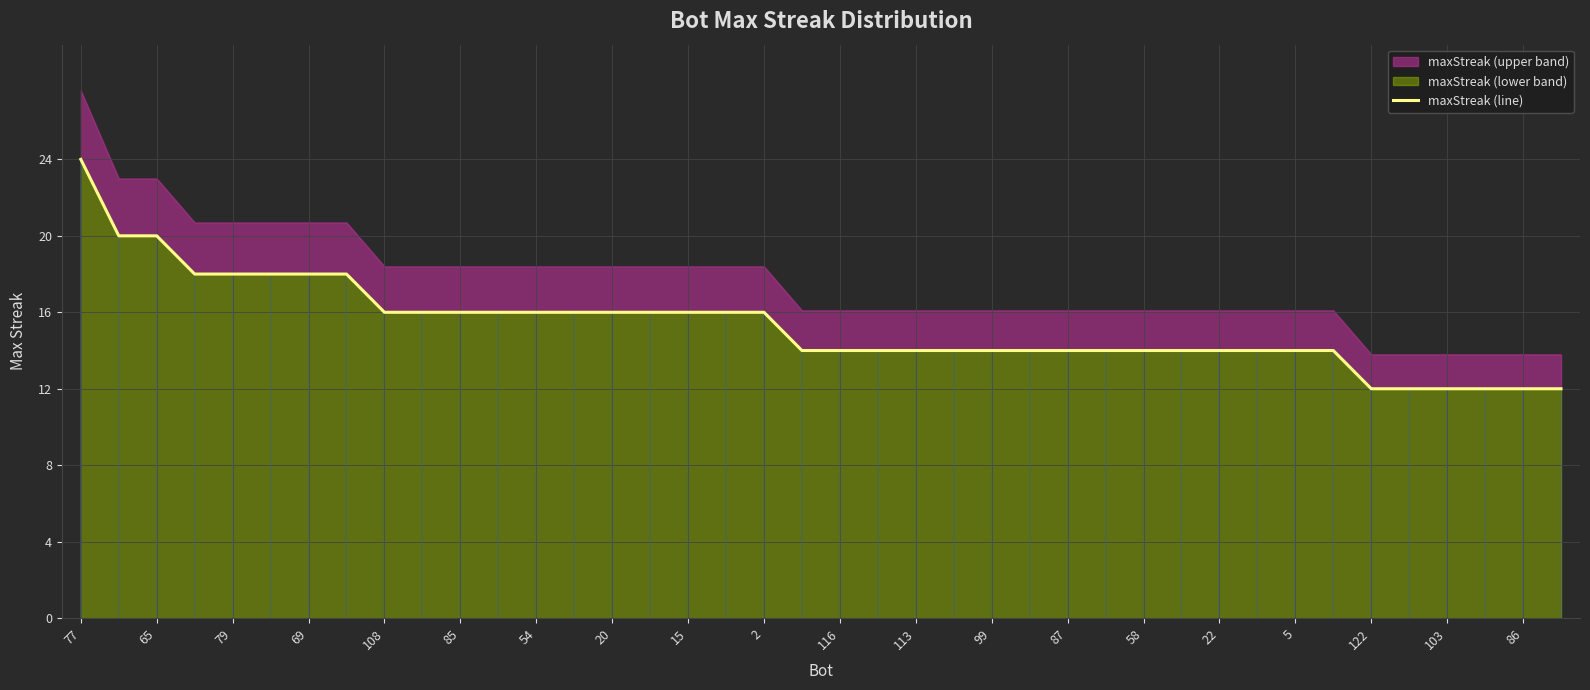

Which category has the highest value across all series?

77